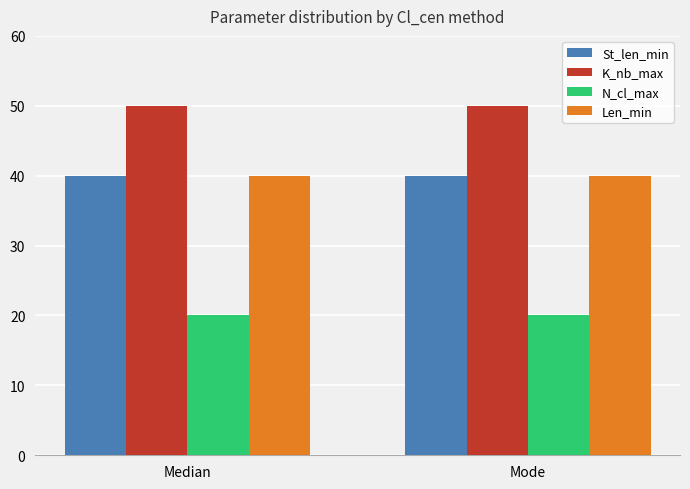

How many groups of bars are there?

2